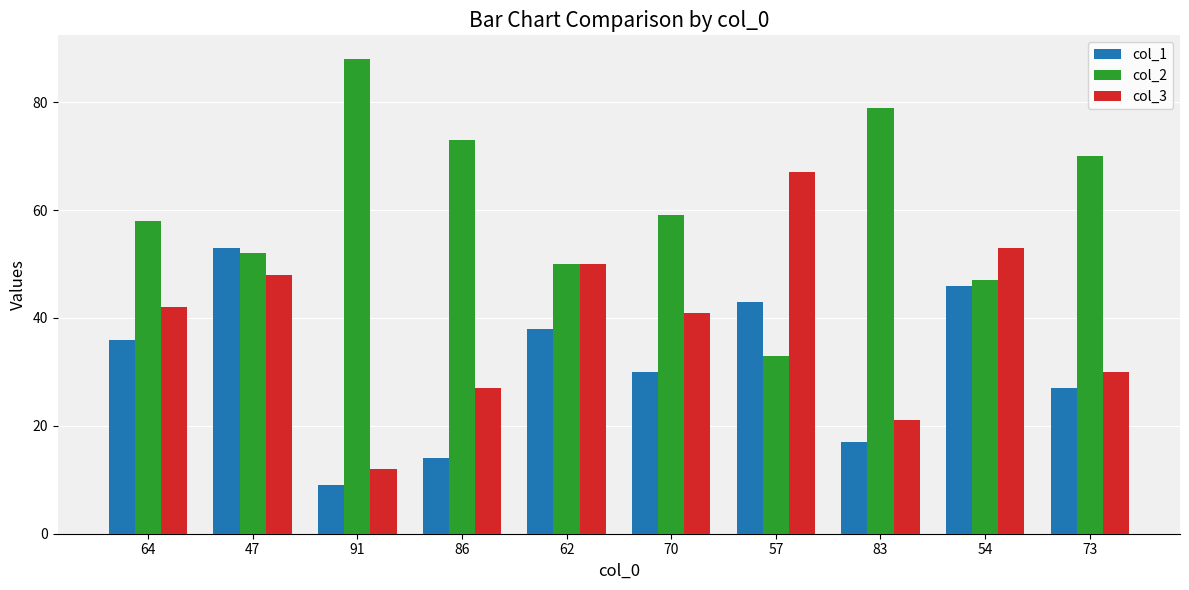

Which category has the highest value in the col_1 series?

47